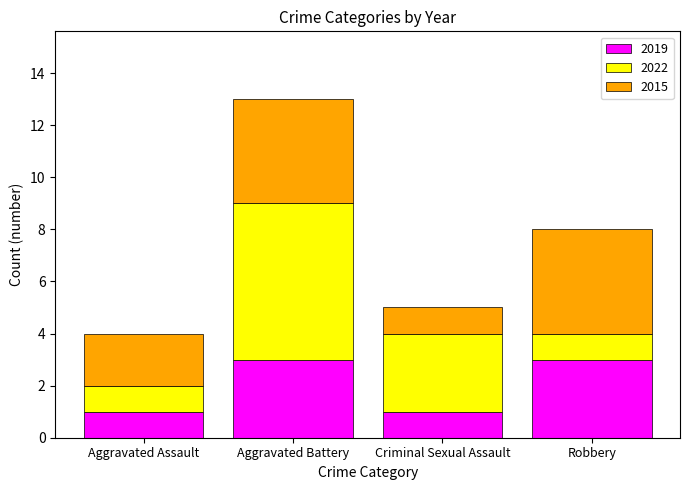

How many 2019 values are between 1 and 3?

4